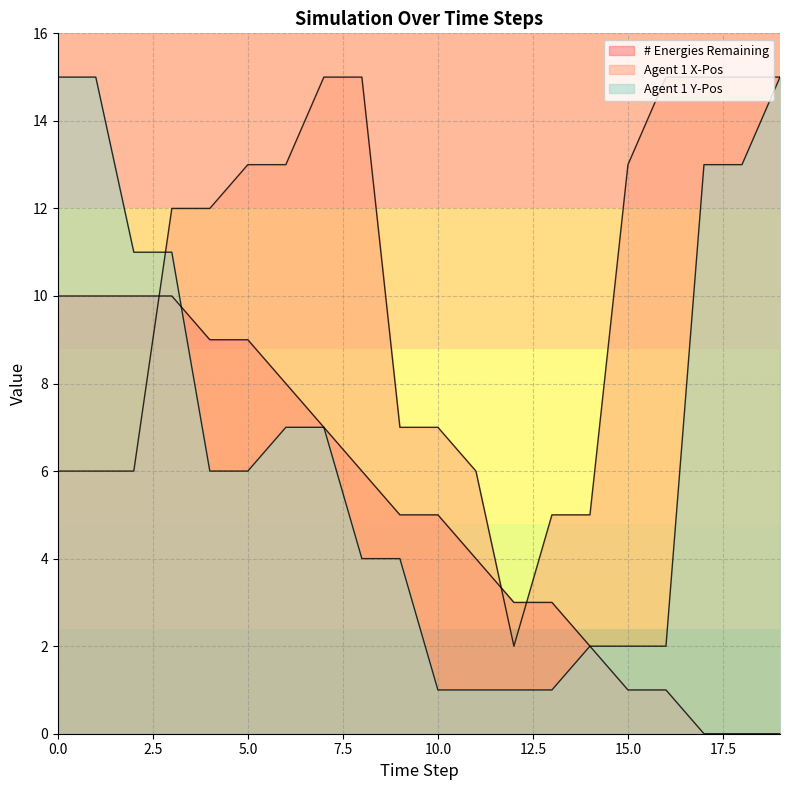

What is the sum of the # Energies Remaining values at 10 and 7?

12